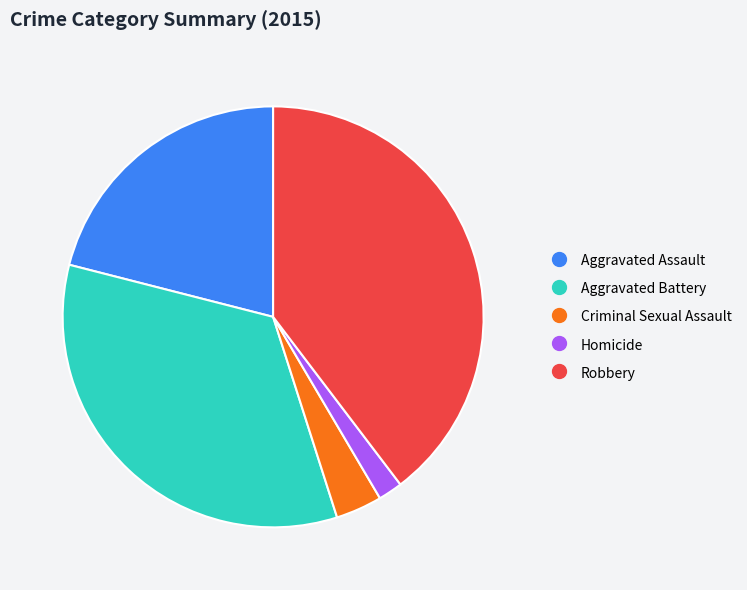

Do Aggravated Battery and Homicide together represent more than half of the pie?

No